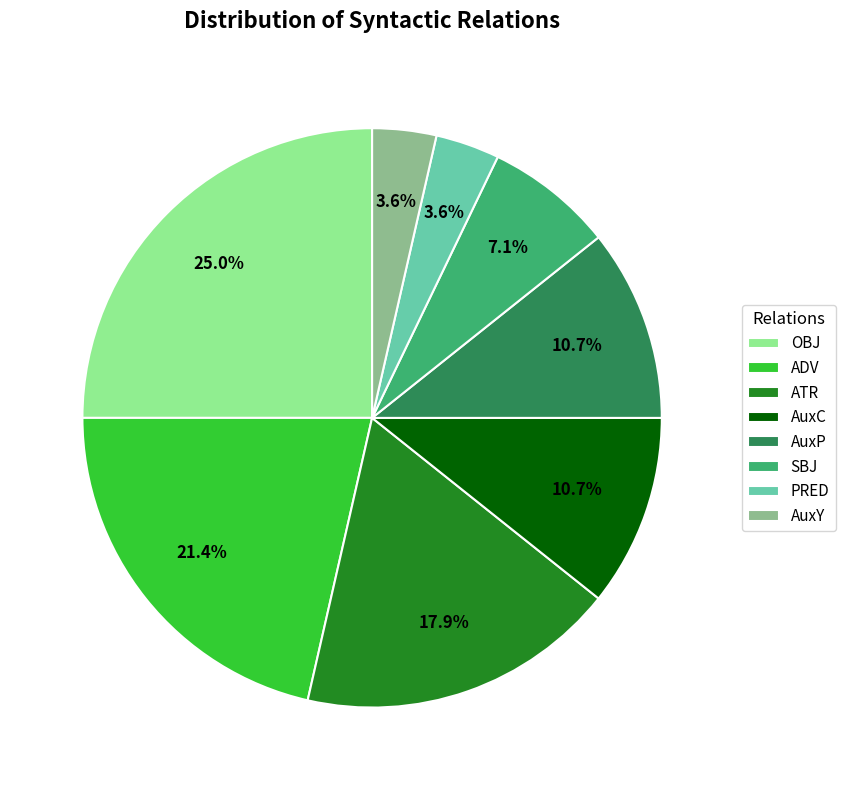

To the nearest percent, what percentage of the pie is AuxC?

11%